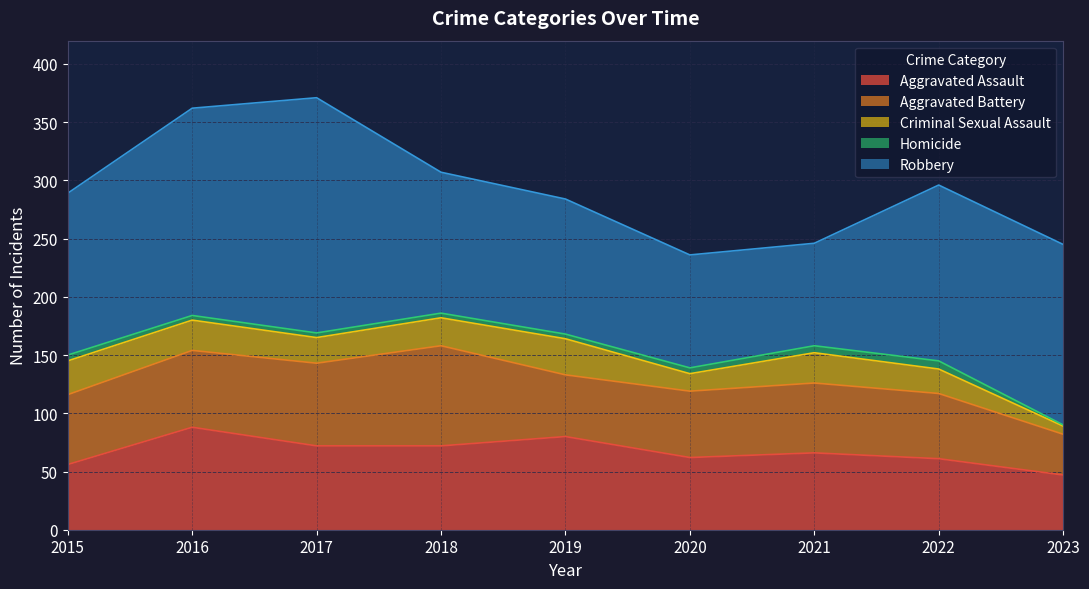

True or false: Aggravated Battery and Criminal Sexual Assault cross at least once.

False